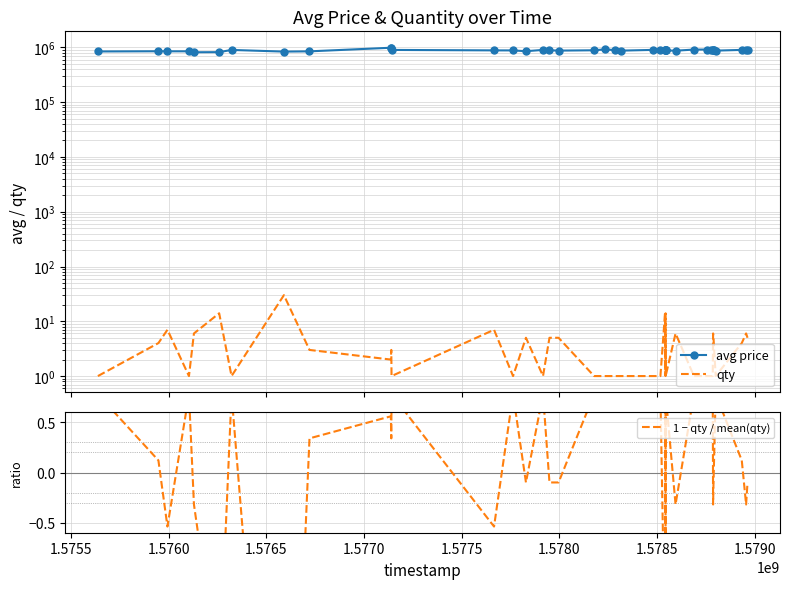

True or false: avg price and qty cross at least once.

False